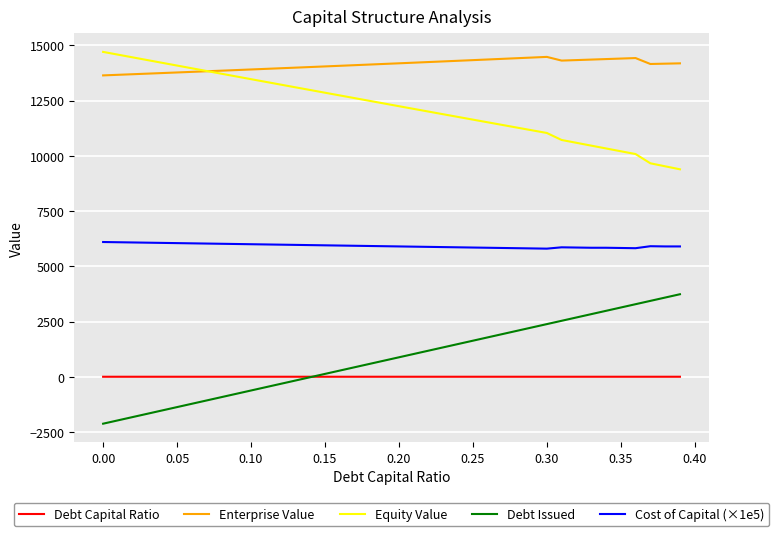

True or false: Debt Issued and Cost of Capital (×1e5) intersect in this chart.

False